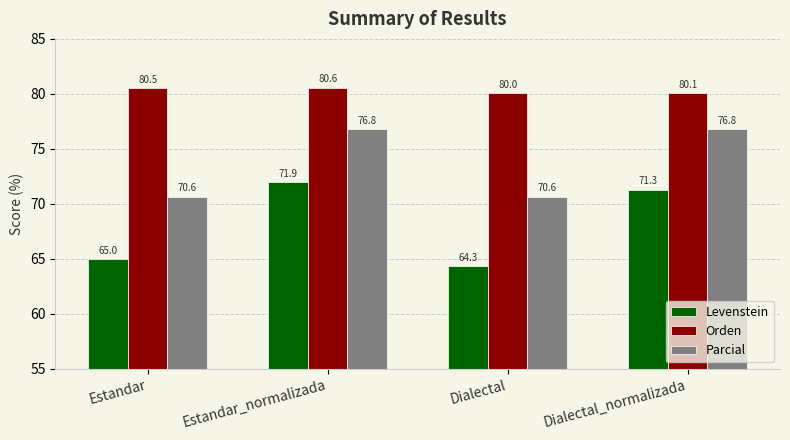

How many data points in Levenstein are above 71?

2